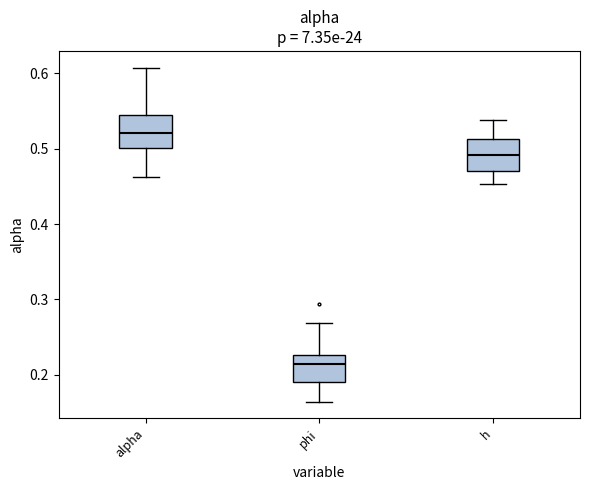

Reading left to right, read every box against the y-axis: the position of its median line, the range the box covers, and the ends of its whiskers. The values are not printed on the chart, so give them approximately, as read against the axis.

alpha: median 0.52, box 0.50 to 0.54, whiskers 0.46 to 0.61
phi: median 0.21, box 0.19 to 0.23, whiskers 0.16 to 0.27
h: median 0.49, box 0.47 to 0.51, whiskers 0.45 to 0.54